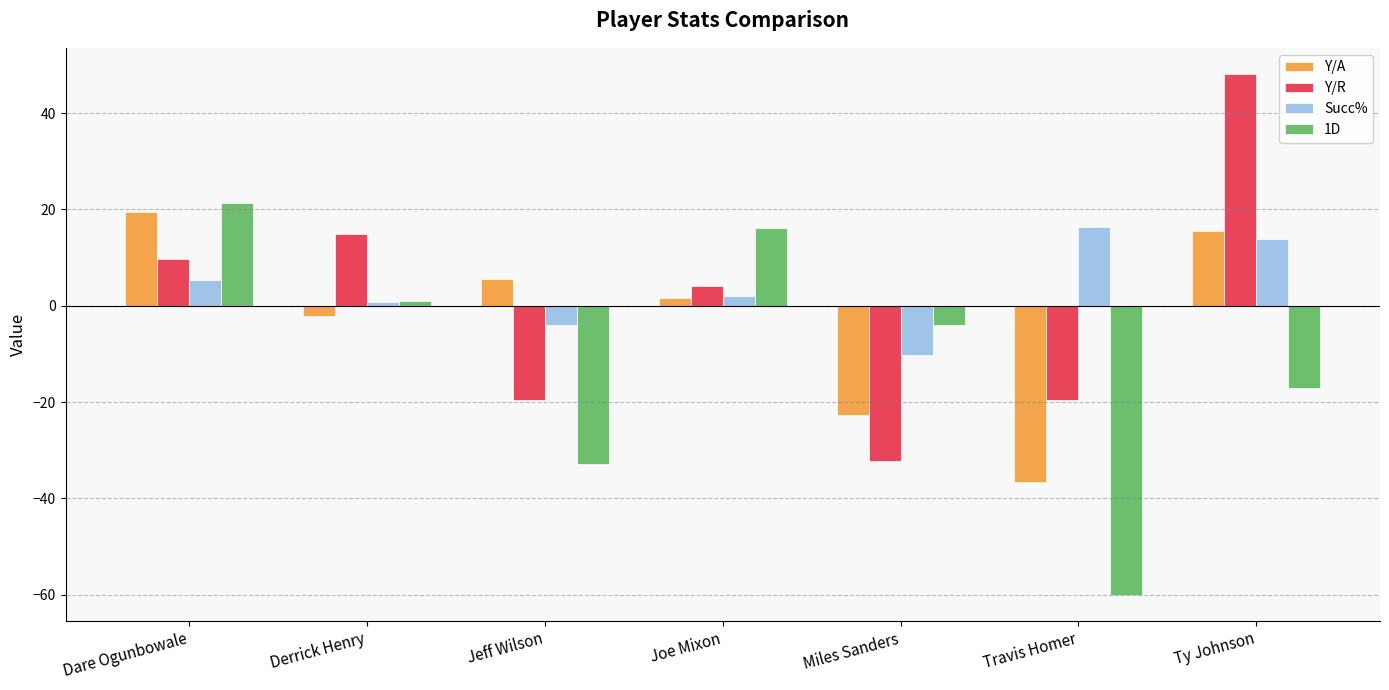

How many values in the 1D series exceed -3?

3